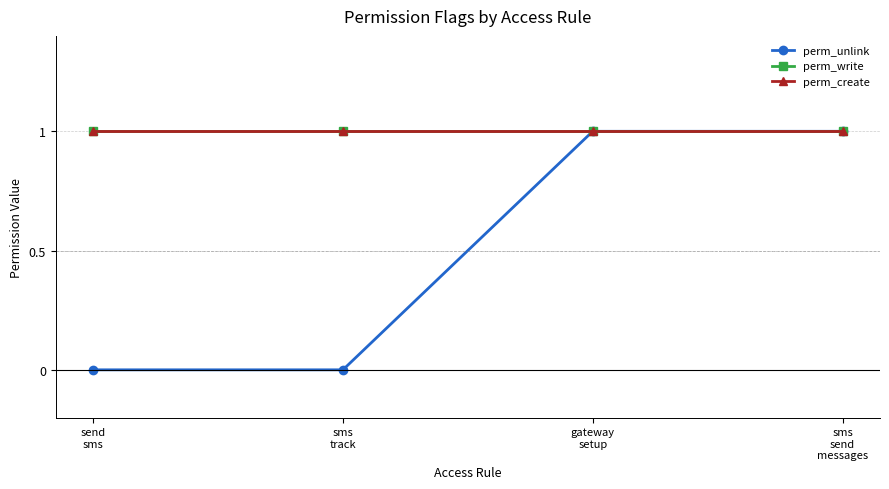

Does the chart have visible grid lines?

Yes